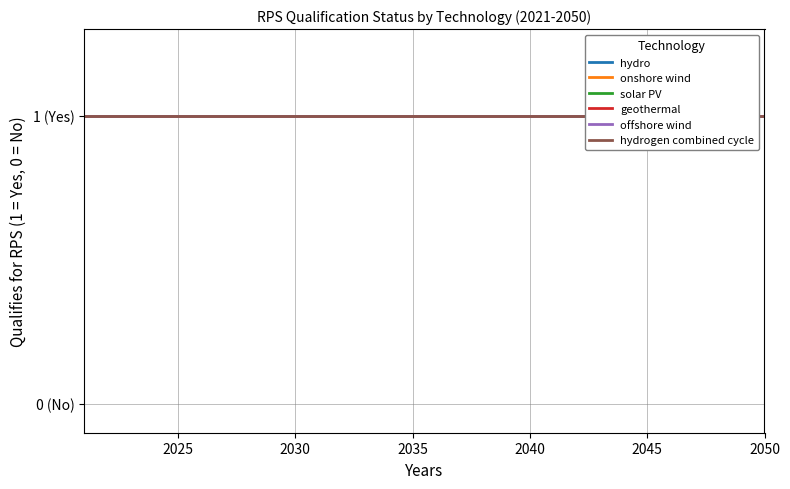

True or false: Non-Qualifying (0=No) and RPS Qualifying (1=Yes, 0=No) intersect in this chart.

False